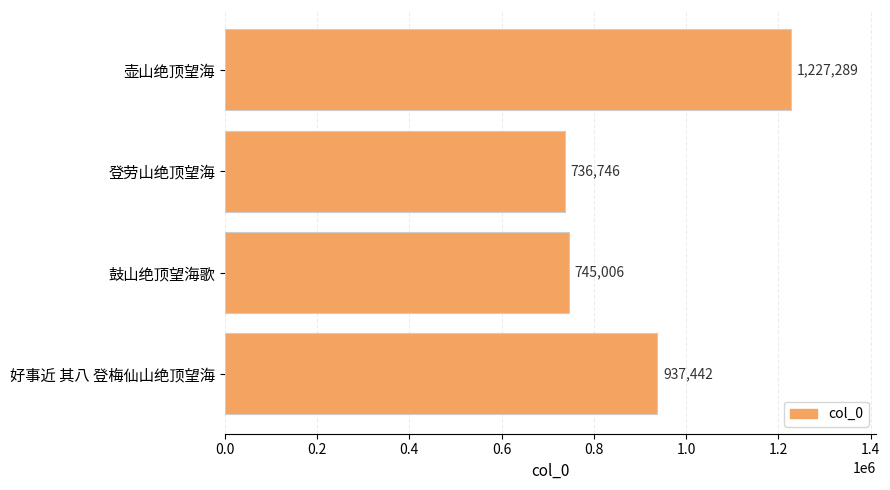

What is the maximum value shown in the chart?

1227289